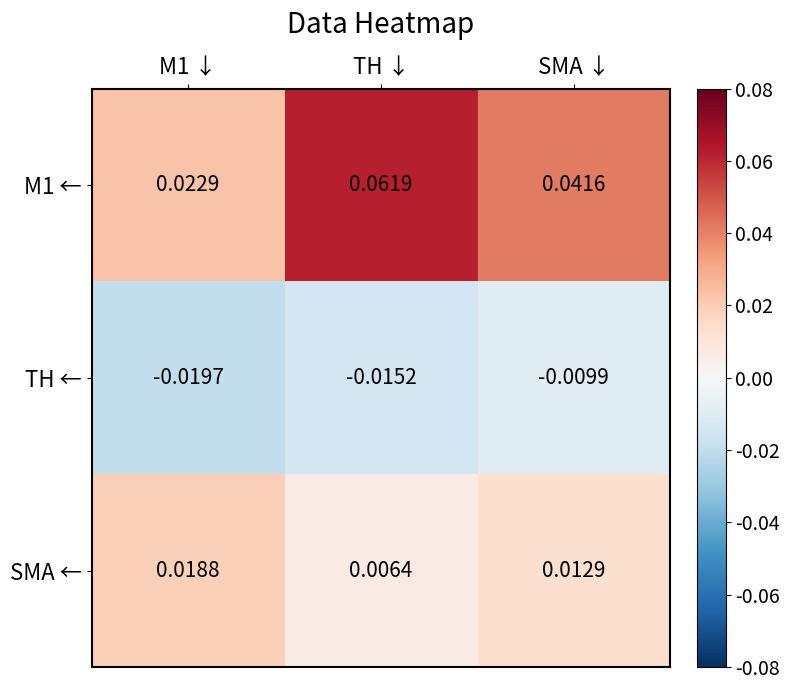

Which series changed the most between TH ↓ and SMA ↓?

M1 ←